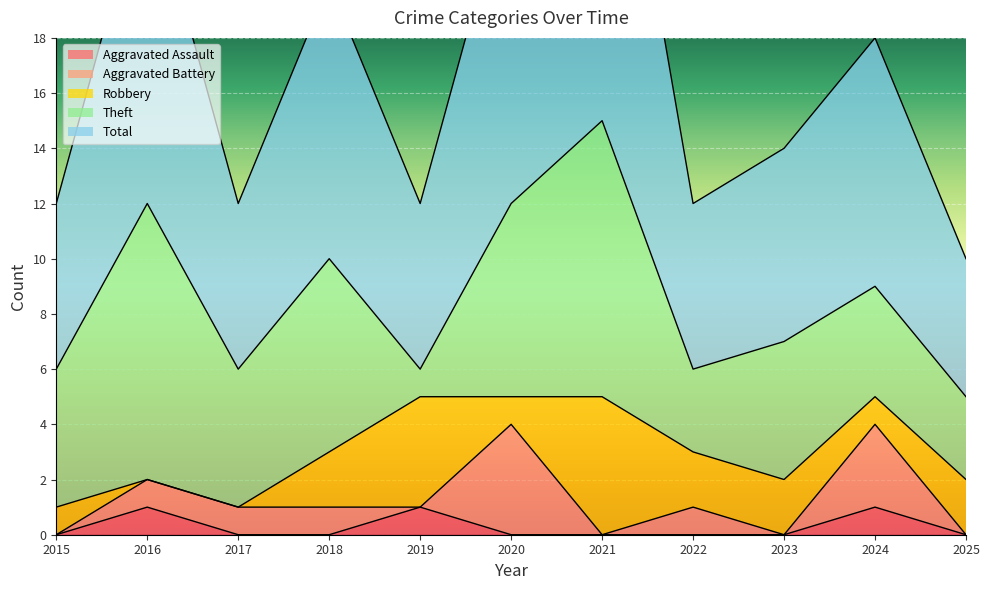

What is the total value across all series at 2019?

12